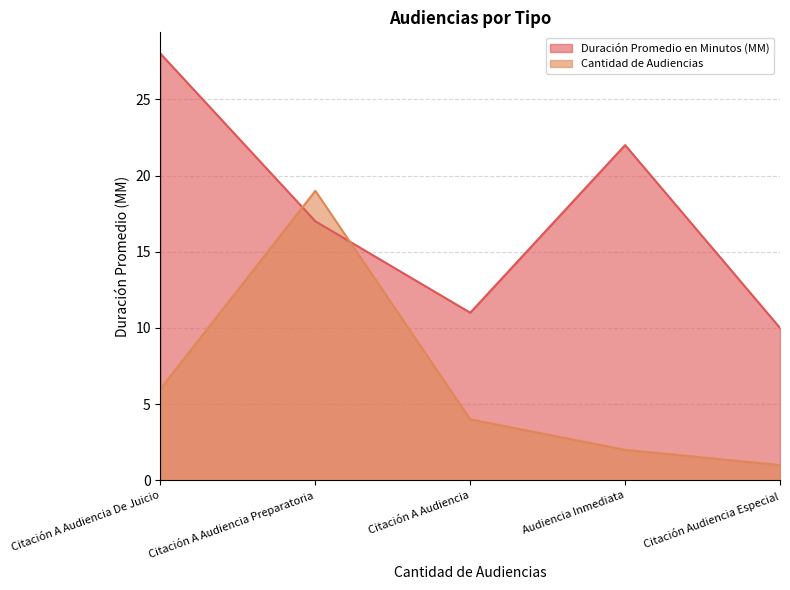

At which category is the sum across all series the highest?

Citación A Audiencia Preparatoria